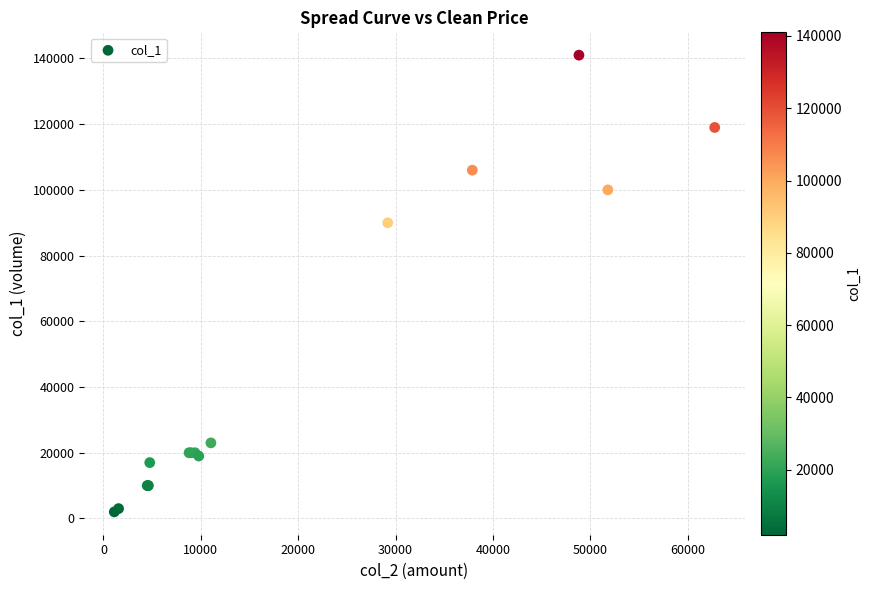

What Y value in the scatter plot is closest to 71500?

90000